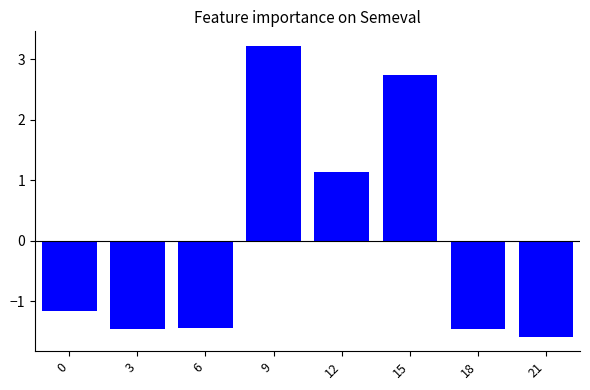

How many values are above zero?

3